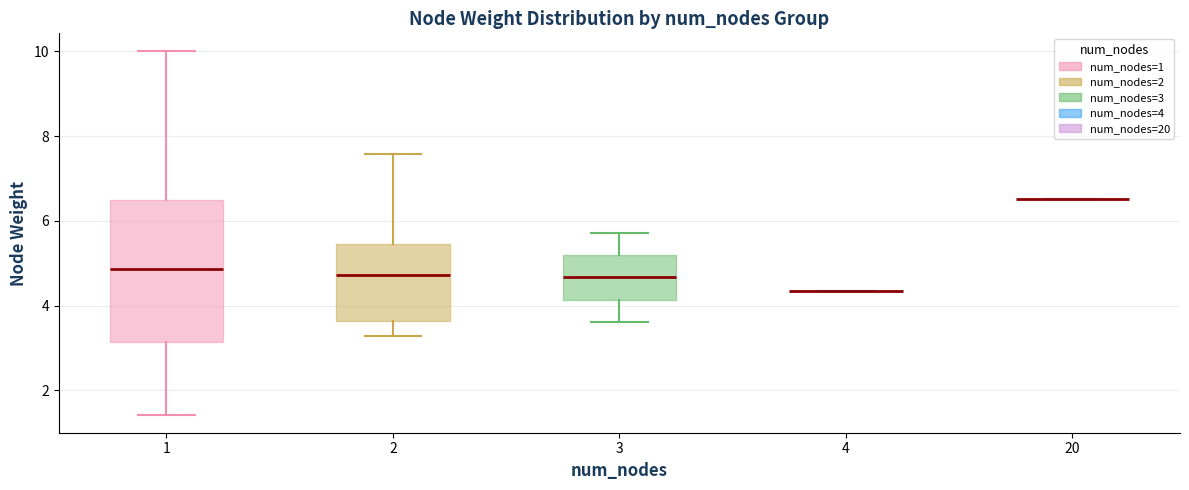

Reading left to right, read every box against the y-axis: the position of its median line, the range the box covers, and the ends of its whiskers. The values are not printed on the chart, so give them approximately, as read against the axis.

1: median 4.8, box 3.2 to 6.6, whiskers 1.4 to 10.0
2: median 4.8, box 3.6 to 5.4, whiskers 3.2 to 7.6
3: median 4.6, box 4.2 to 5.2, whiskers 3.6 to 5.8
4: box collapsed to a line at 4.4, whiskers 4.4 to 4.4
20: box collapsed to a line at 6.6, whiskers 6.6 to 6.6